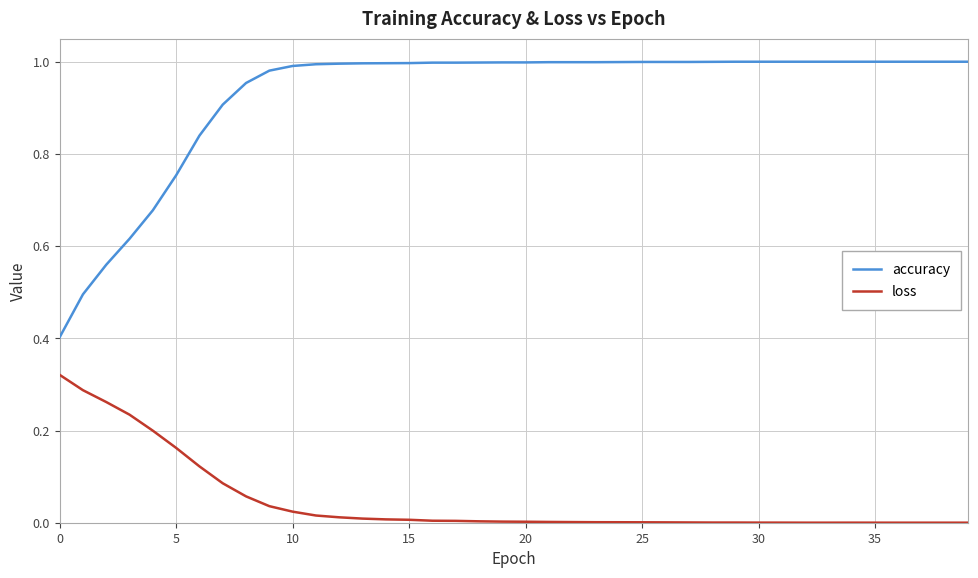

Which series has the widest spread of values?

accuracy